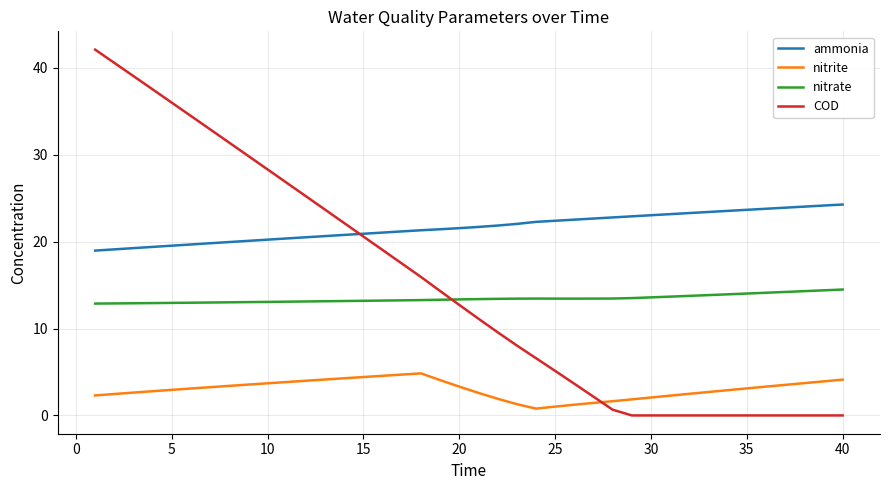

Which series has the largest total across all categories?

ammonia